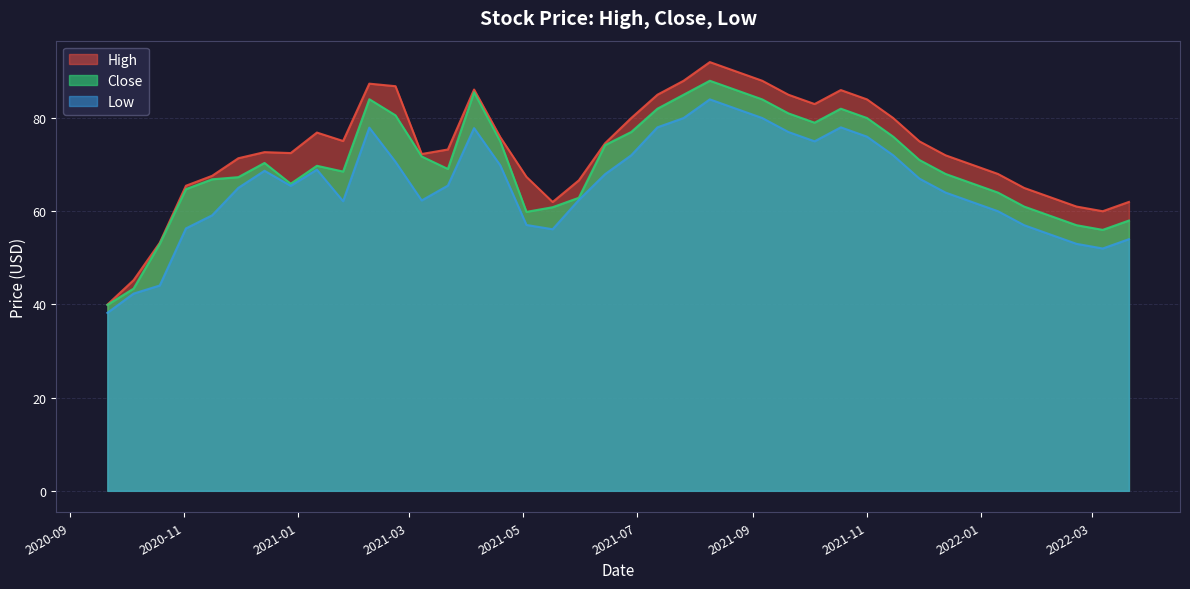

Which series has the largest range (max minus min)?

High